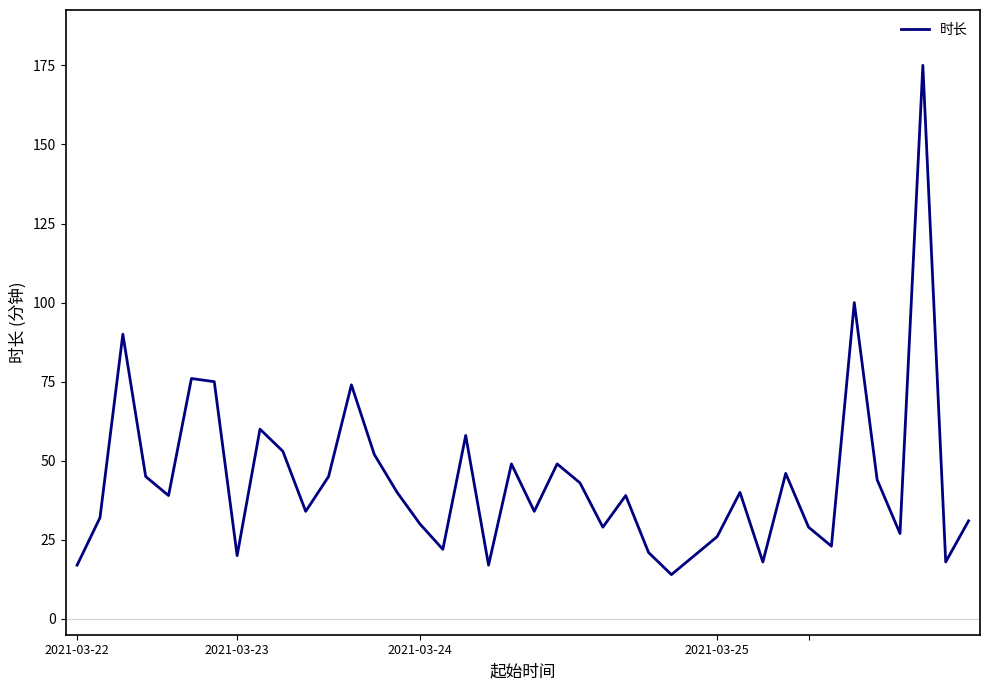

What is the maximum value shown in the chart?

175